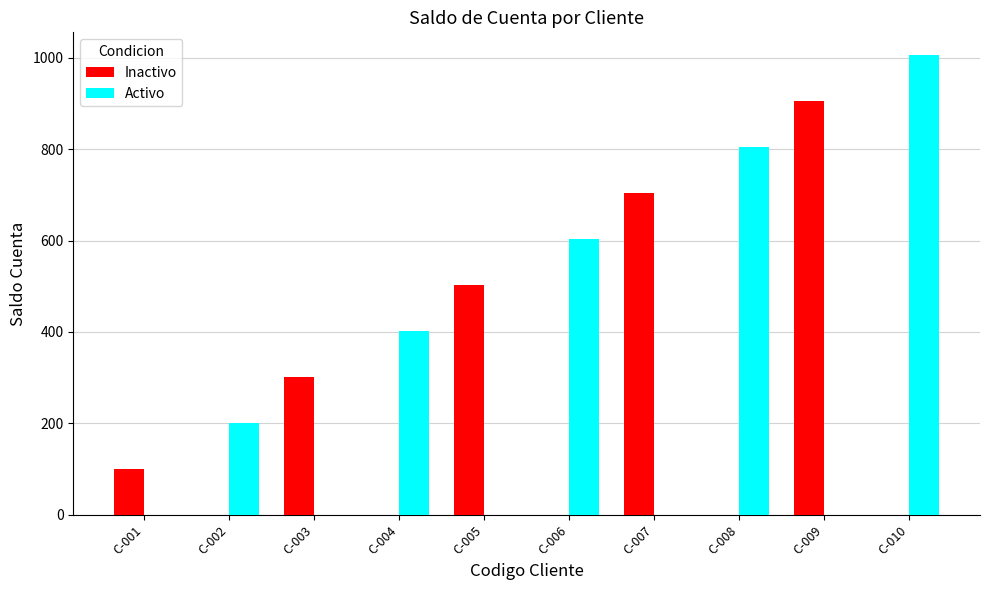

At which category is the sum across all series the highest?

C-010